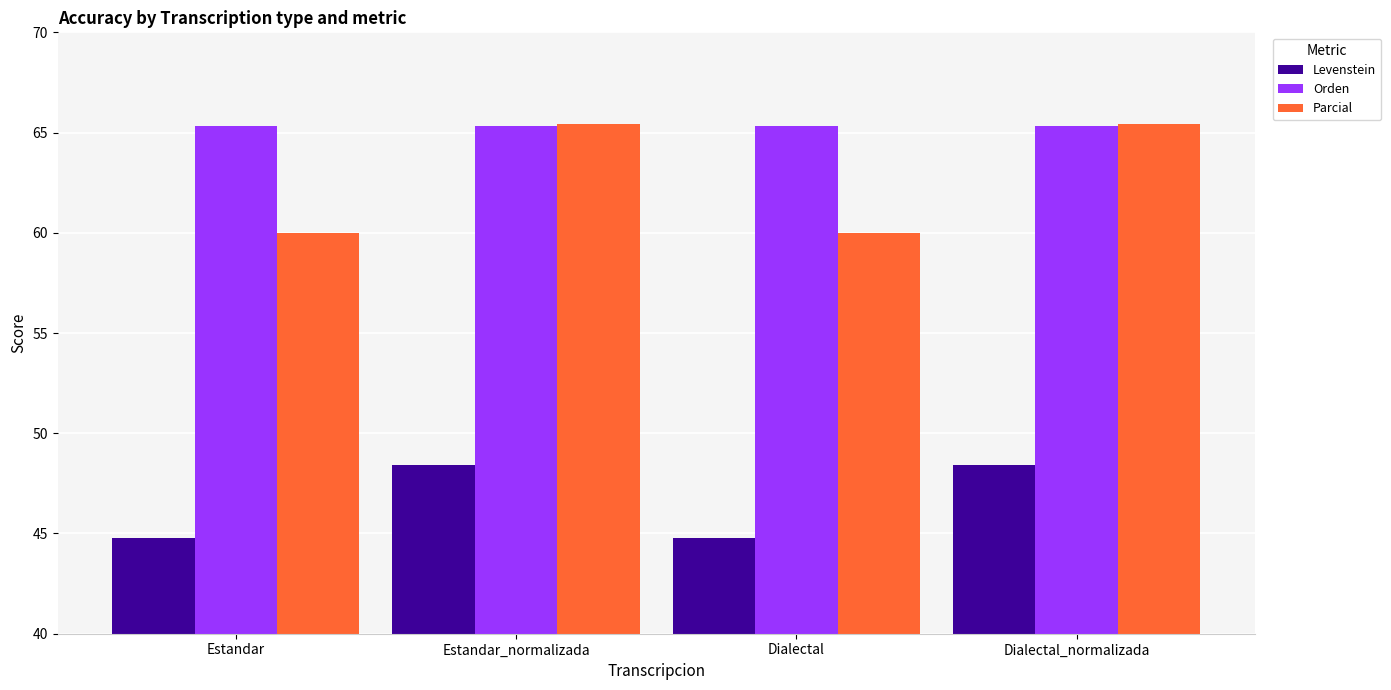

Which series changed the most between Estandar_normalizada and Dialectal?

Parcial